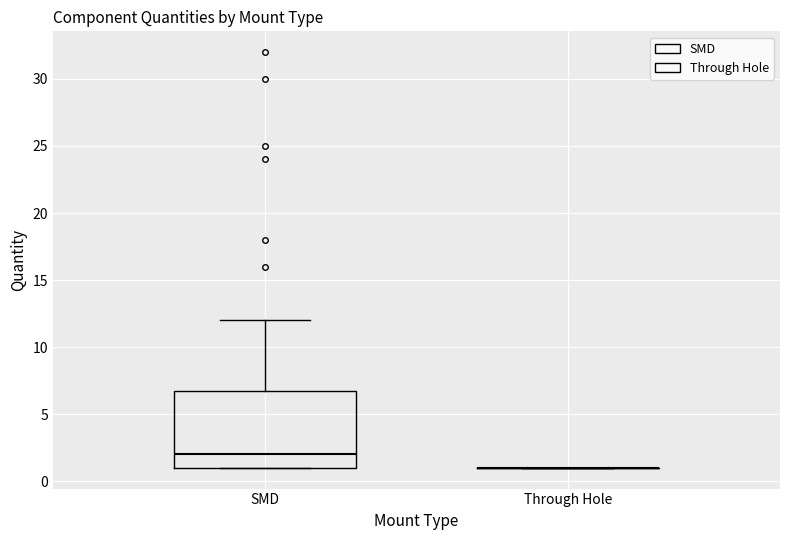

Which box is the tallest, from its lower edge to its upper edge?

SMD